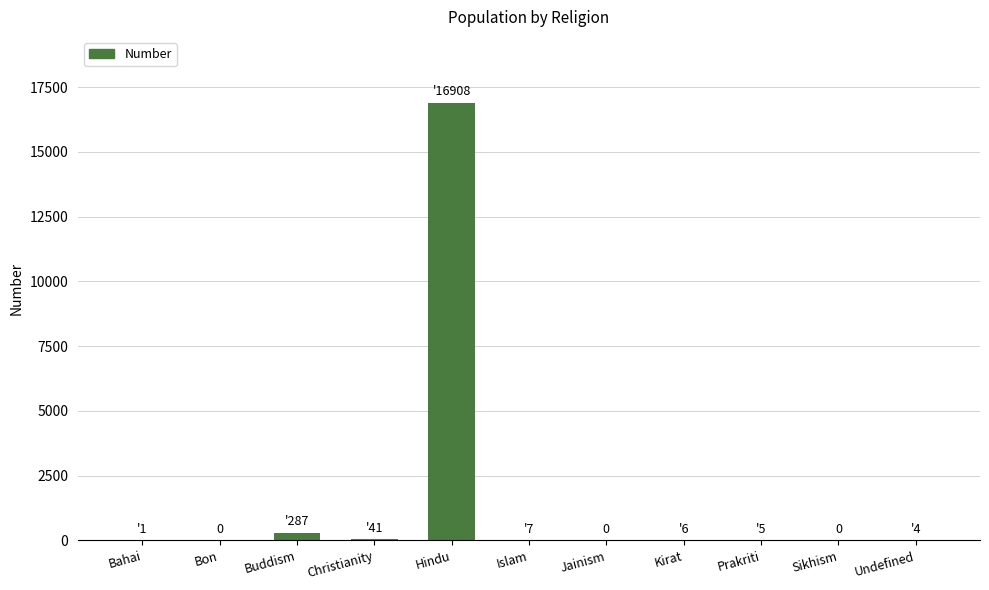

What is the sum of all values?

17259